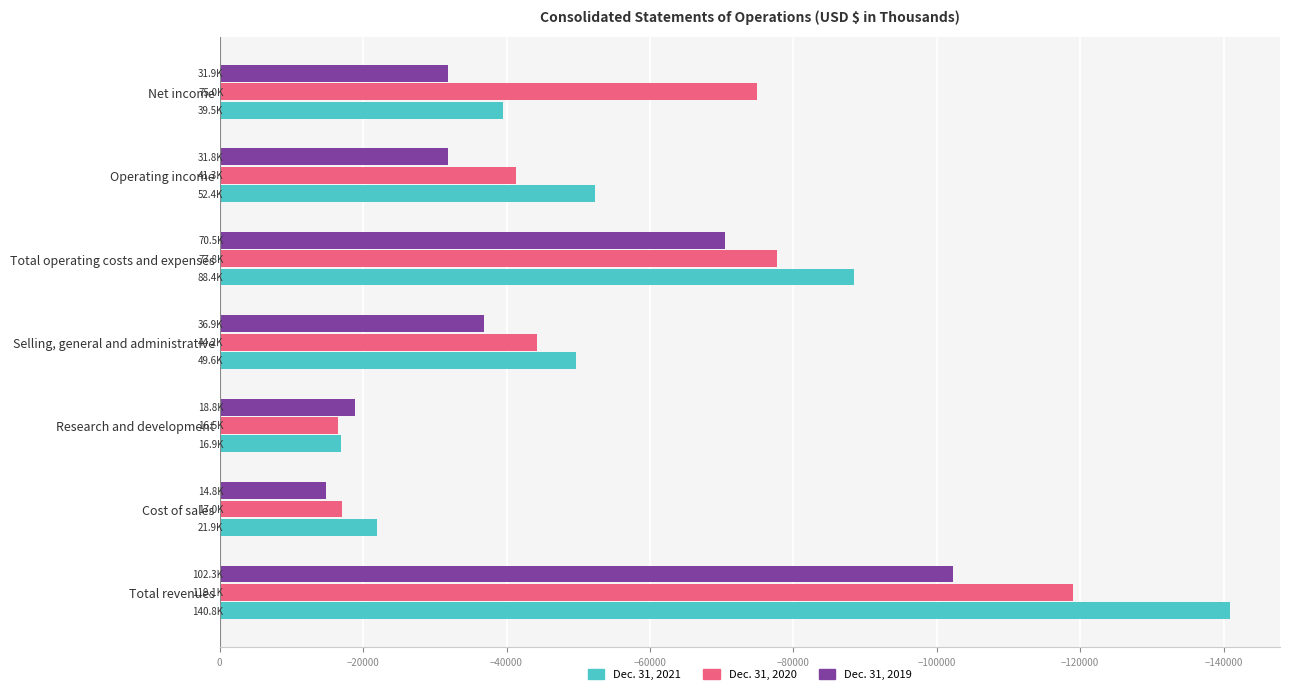

How many data points in Dec. 31, 2020 are less than -44234?

3